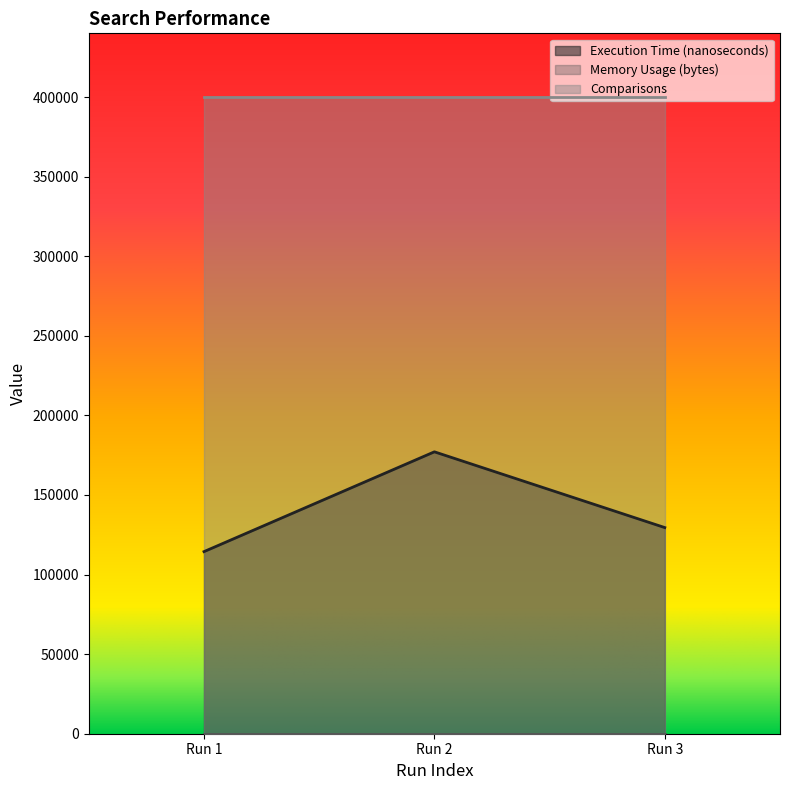

Which series changed the most between 400000 and 400000?

Execution Time (nanoseconds)